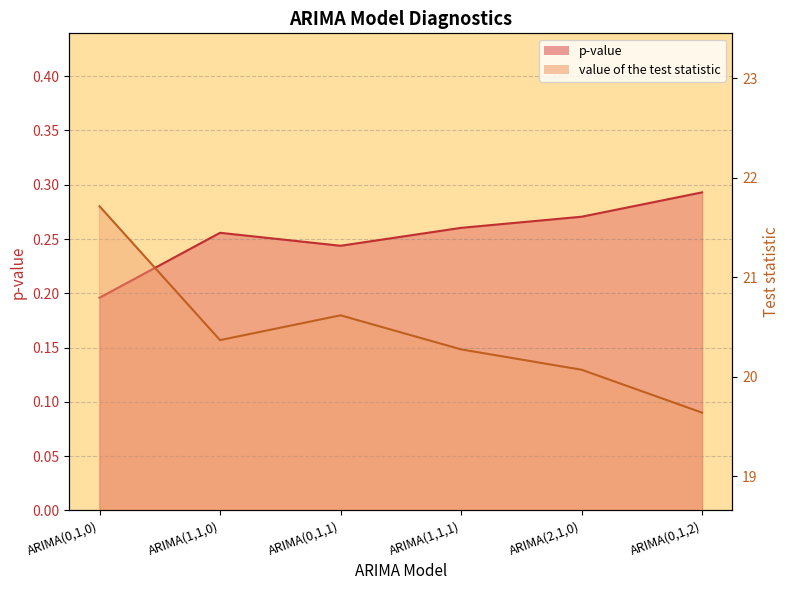

What is the minimum value shown in the chart?

0.2